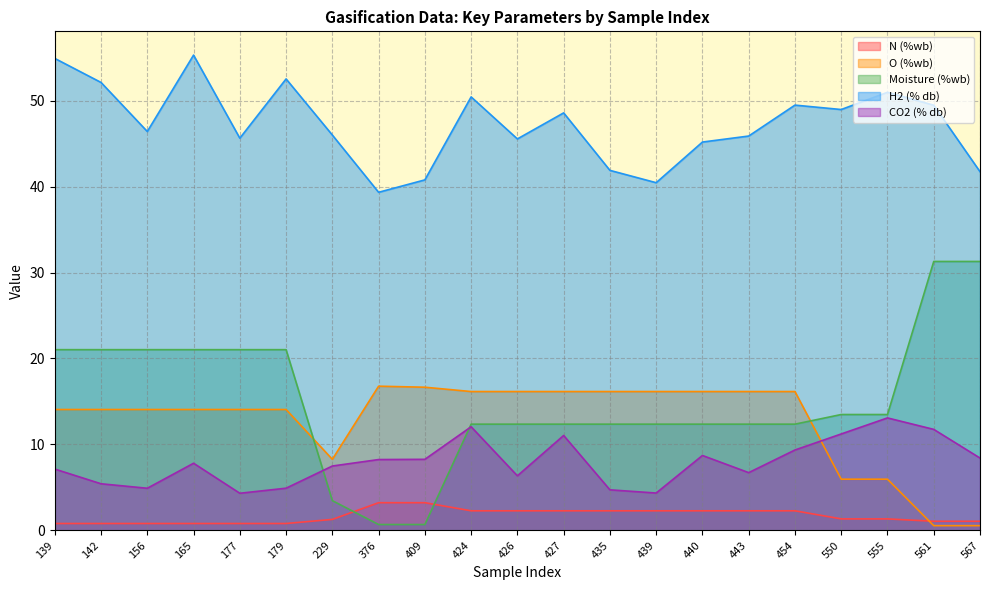

Where does the H2 (% db) series first go above 46?

139